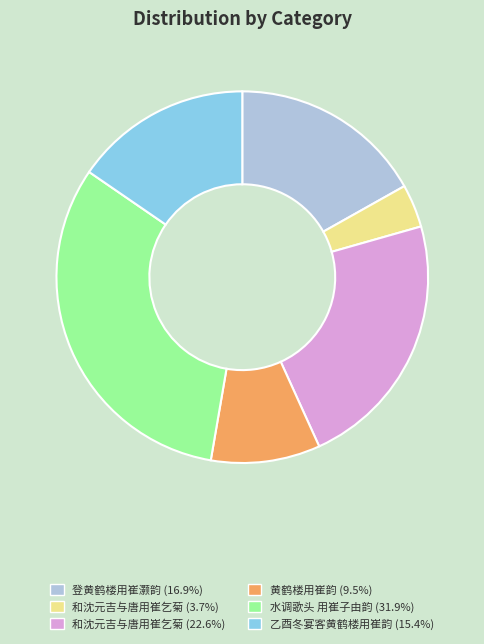

Does any single category account for the majority?

No